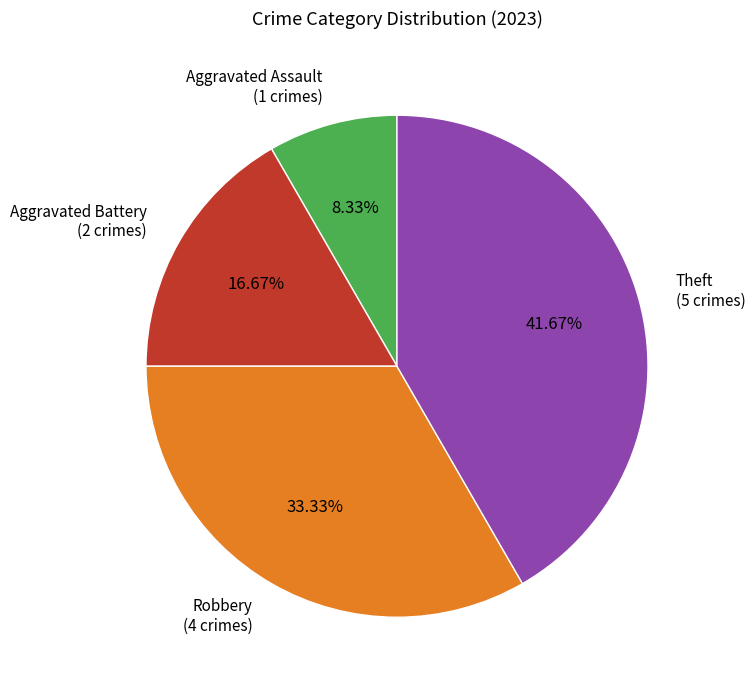

Approximately how many times larger is the value at Theft compared to Aggravated Battery?

2.5